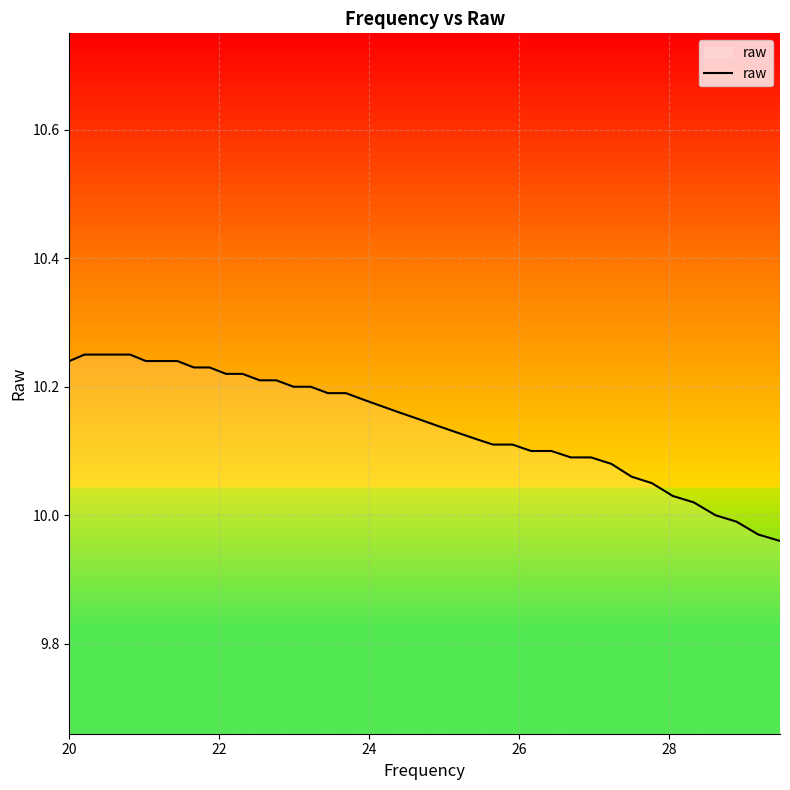

What is the difference between the maximum and minimum values?

0.3